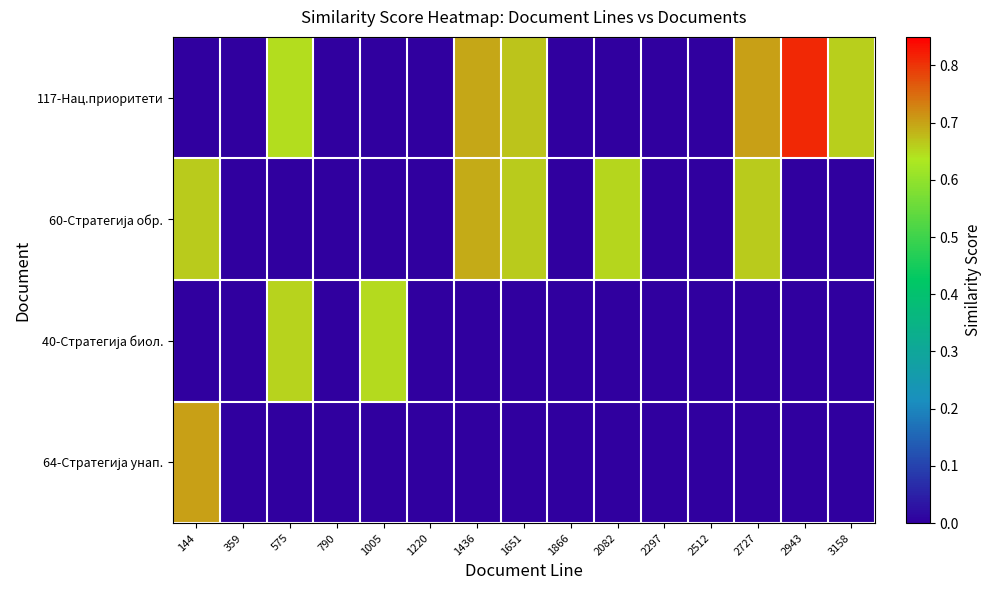

How many distinct data groups are displayed?

4